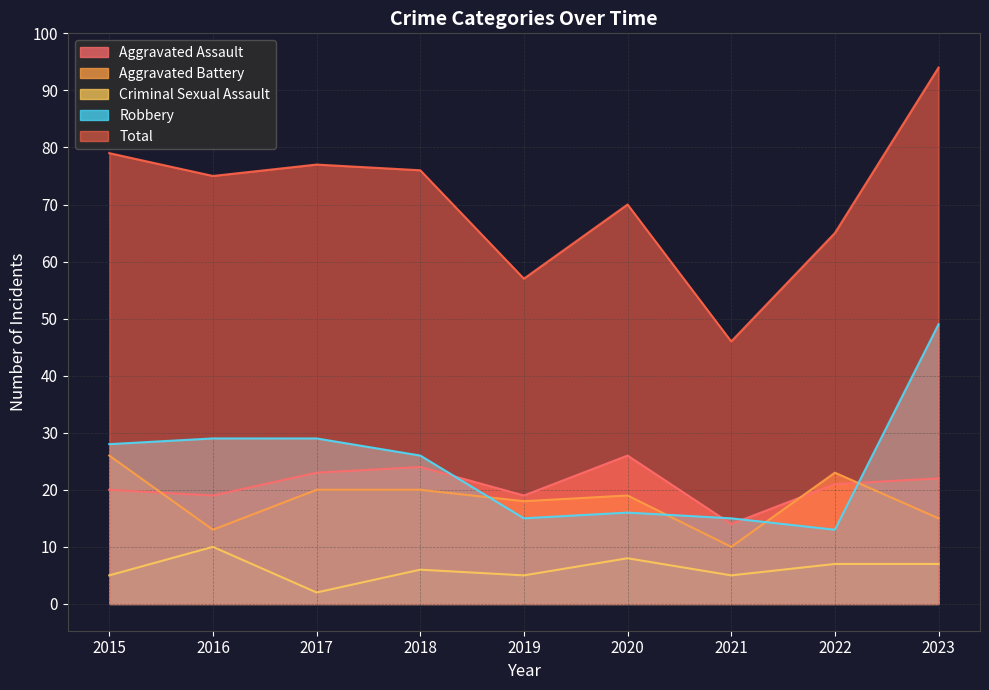

What is the value of the Aggravated Assault point at the 6th from the left?

26